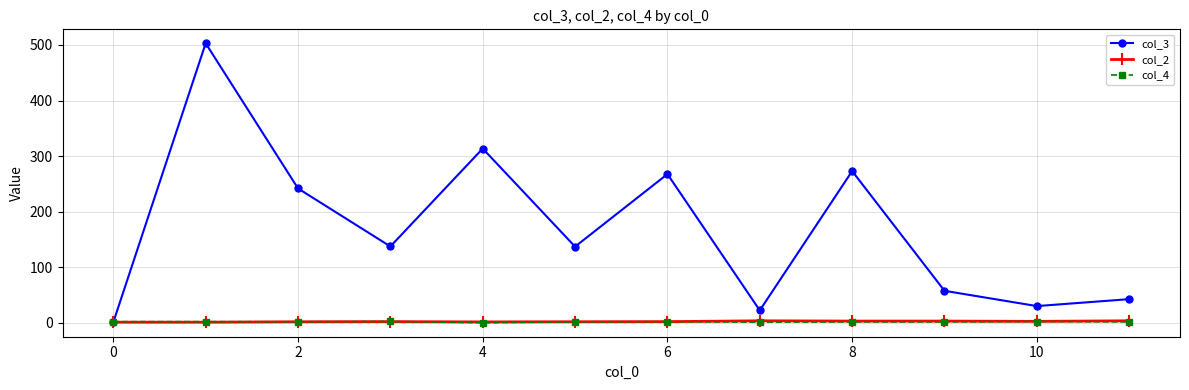

At how many categories does at least one series exceed 124?

7